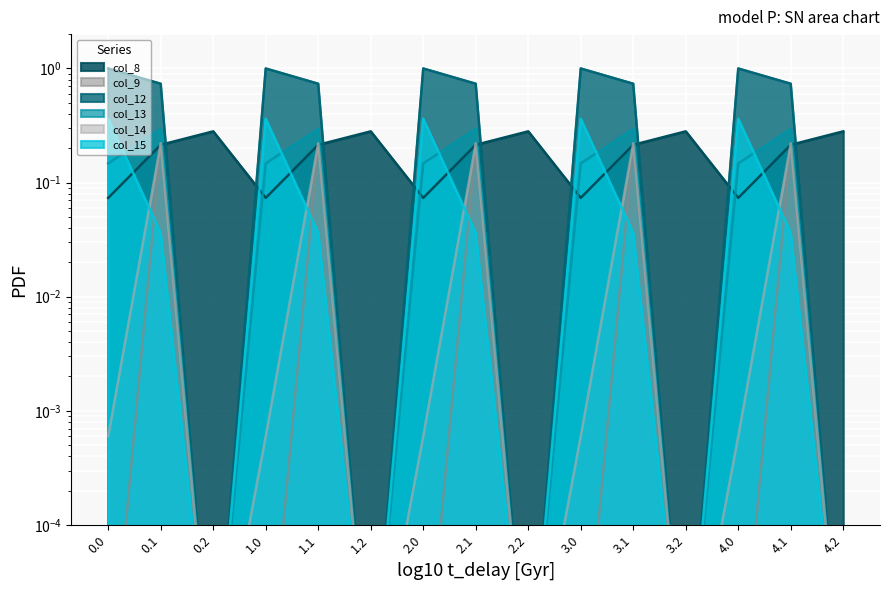

The col_14 series shows 0.0 at 1.0. True or false?

True